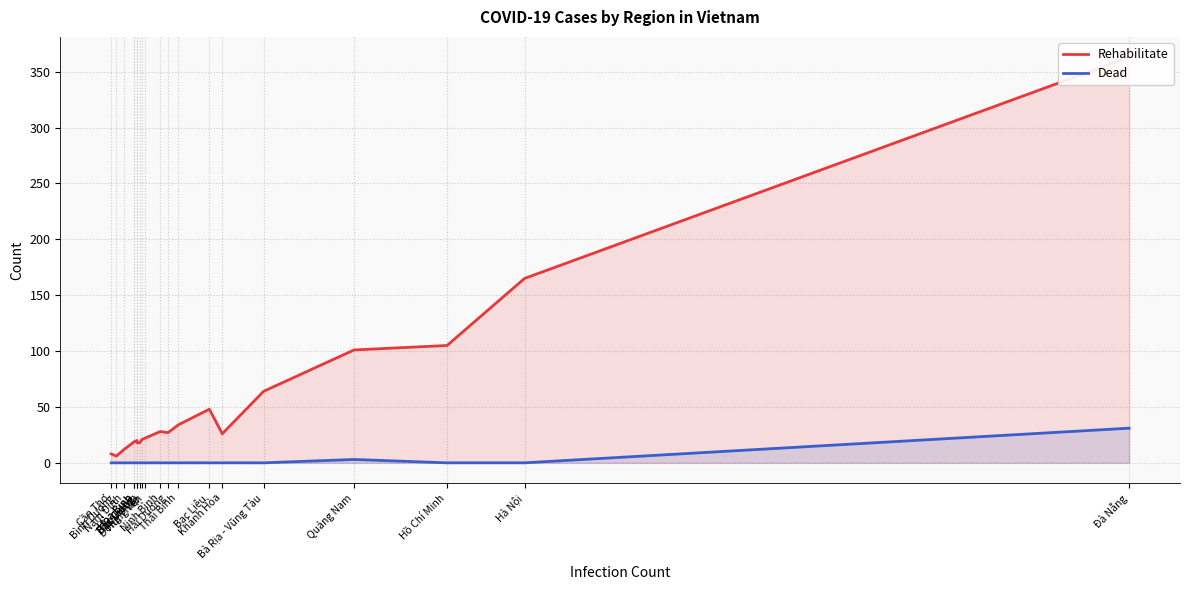

True or false: Dead has a value of 16 at Bình Dương.

False